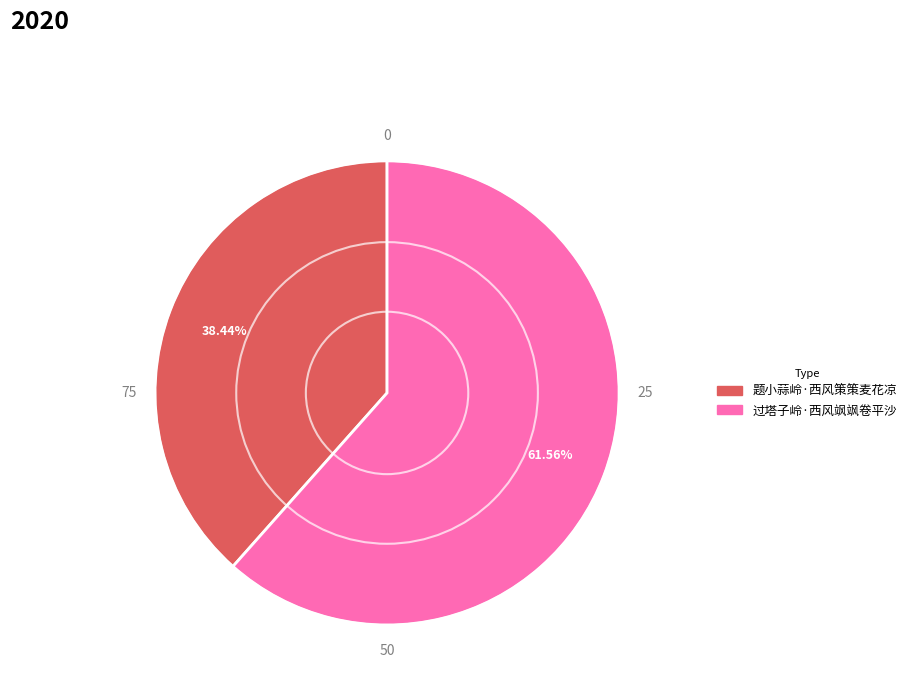

Approximately how many times larger is the value at 过塔子岭·西风飒飒卷平沙 compared to 题小蒜岭·西风策策麦花凉?

1.6